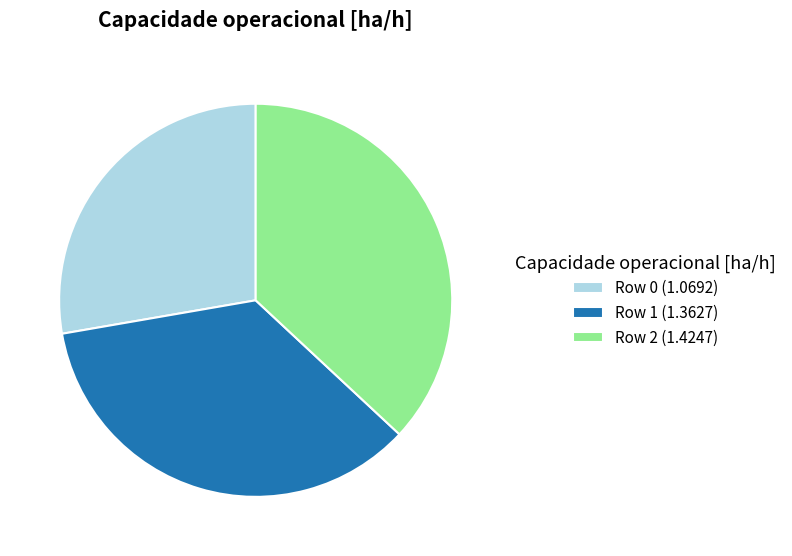

True or false: Row 0 accounts for 28% of the total.

True